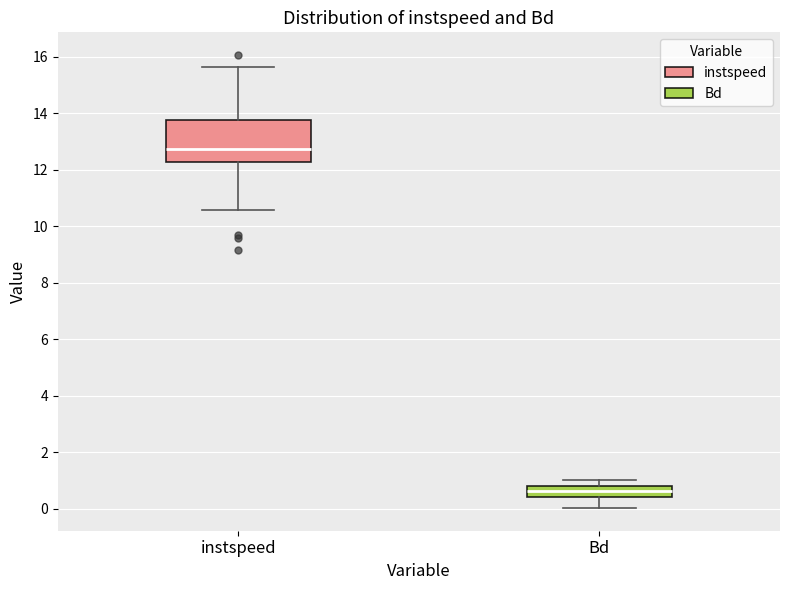

Reading left to right, transcribe this box plot: for each box, give where its median line is, the range the box spans, and where its two whiskers end, as read against the y-axis. The values are not printed on the chart, so give them approximately, as read against the axis.

instspeed: median 12.8, box 12.2 to 13.8, whiskers 10.6 to 15.6
Bd: median 0.6, box 0.4 to 0.8, whiskers 0.0 to 1.0